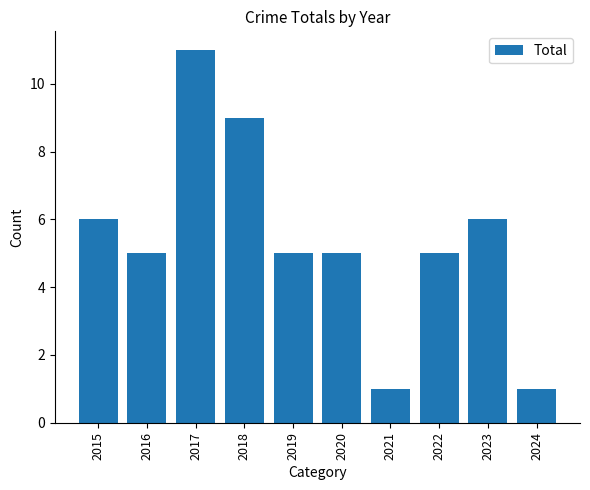

Is it true that the value at 2022 is 7?

False